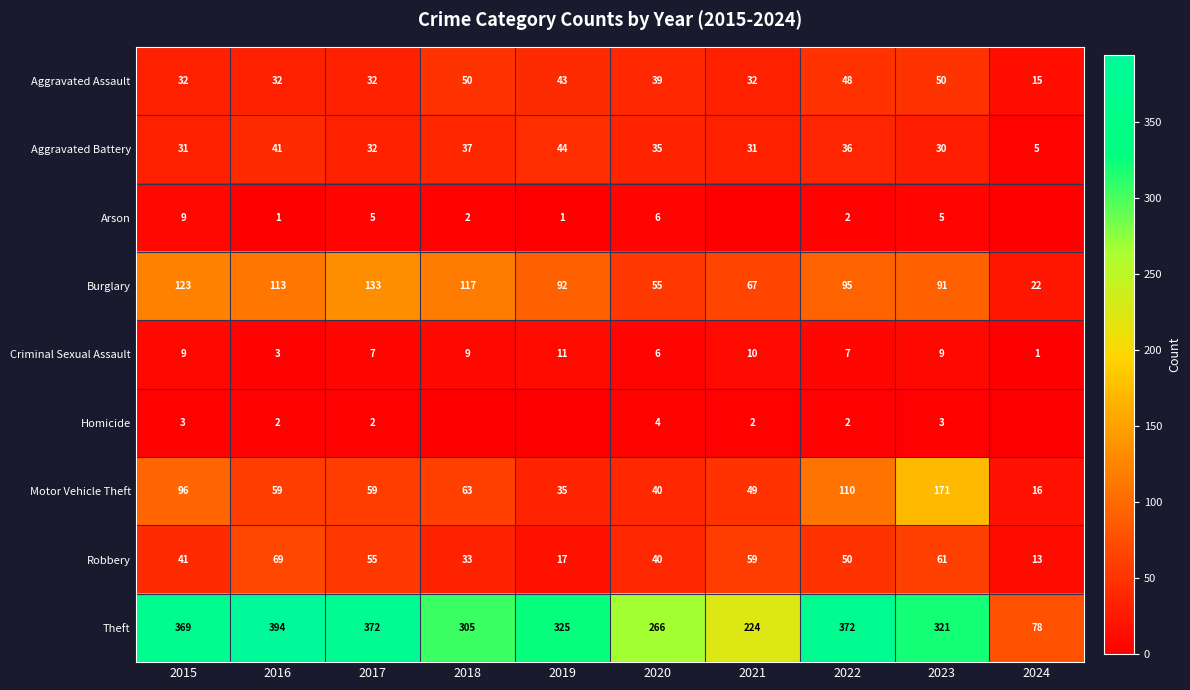

What value does the Theft series have at 2020?

266